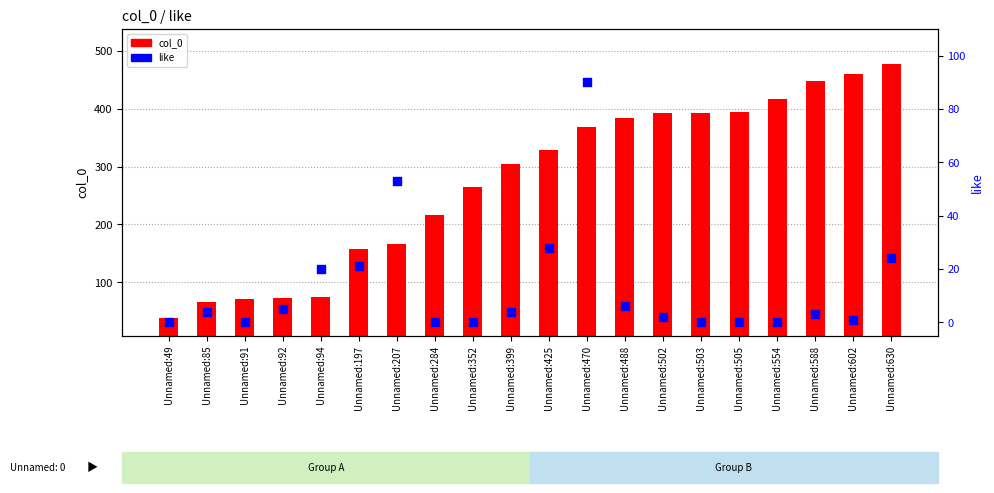

Which series has the largest total across all categories?

col_0